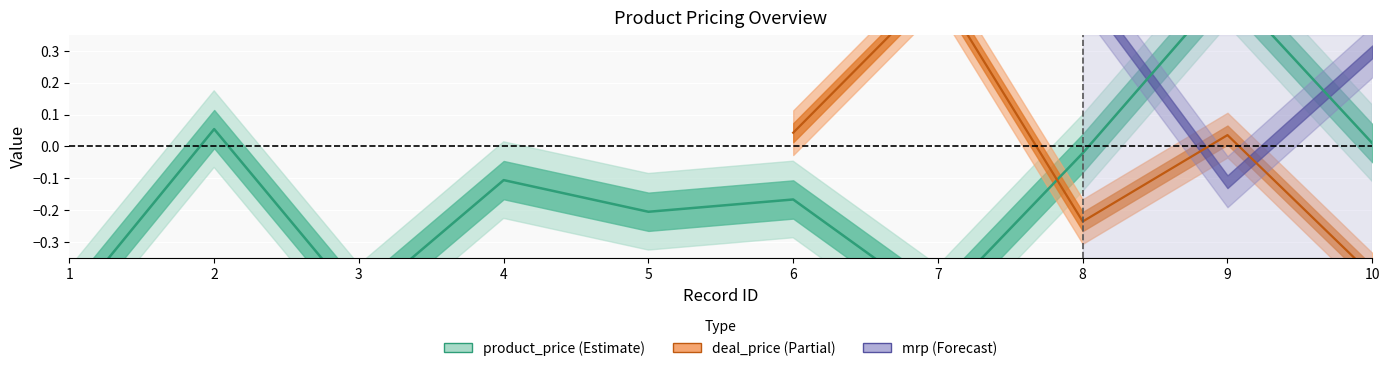

Reading left to right, list all the values displayed in this chart.

-0.5	0.1	-0.5	-0.1	-0.2	-0.2	-0.5	-0.0	0.5	0.0